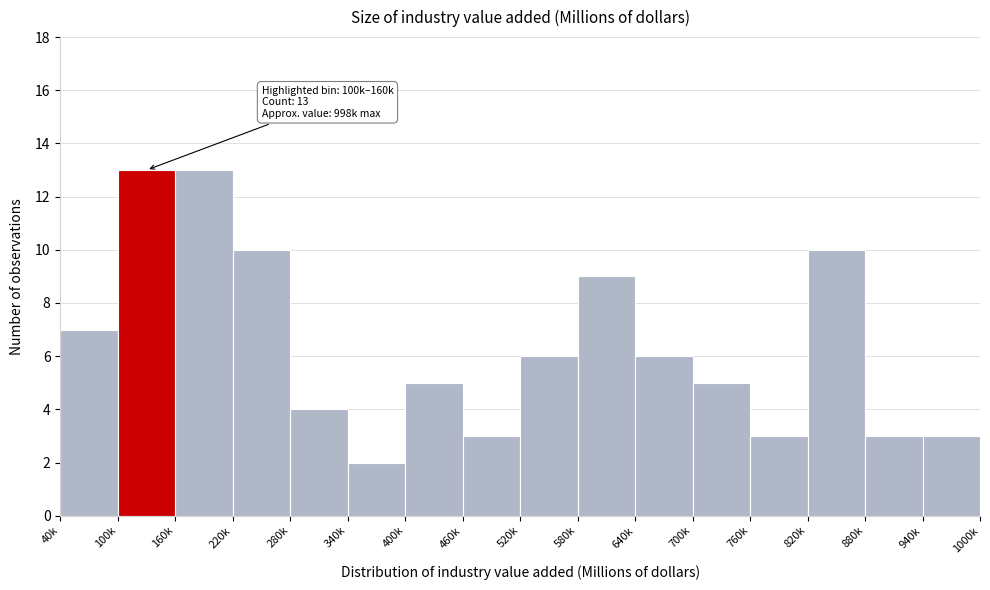

Reading right to left, what are all the values shown in this chart?

3	3	10	3	5	6	9	6	3	5	2	4	10	13	13	7